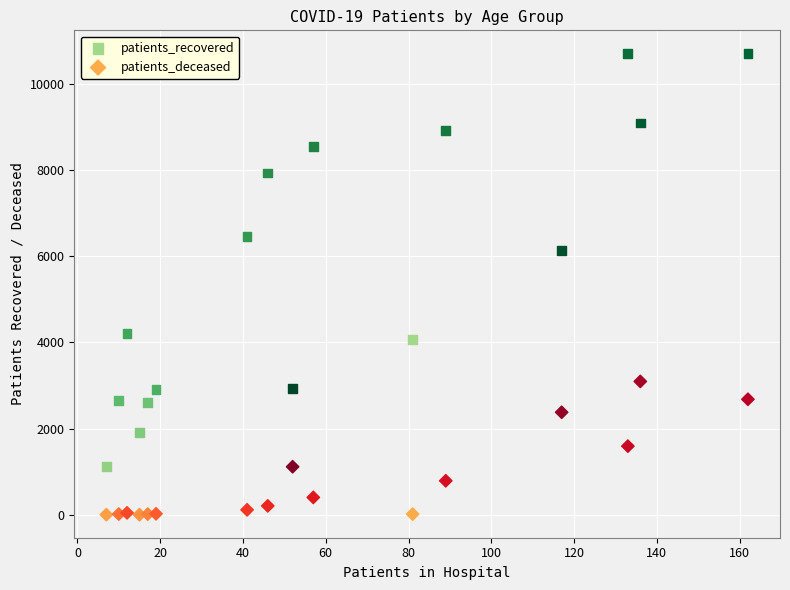

Which series reaches the maximum Y coordinate?

patients_recovered